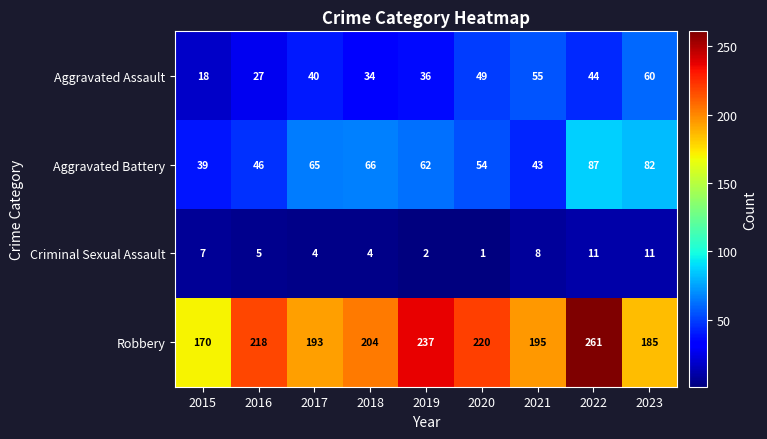

What is the total value across all series at 2022?

403